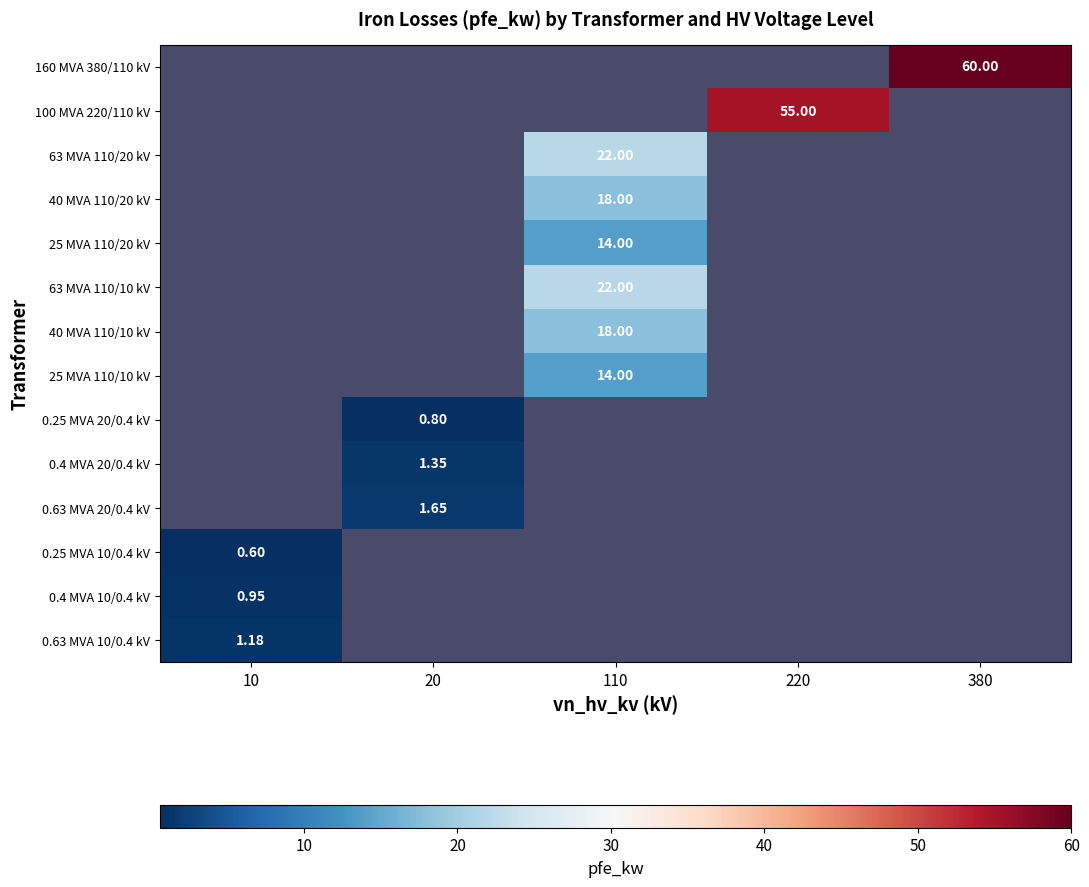

Which label corresponds to the smallest value in the chart?

10